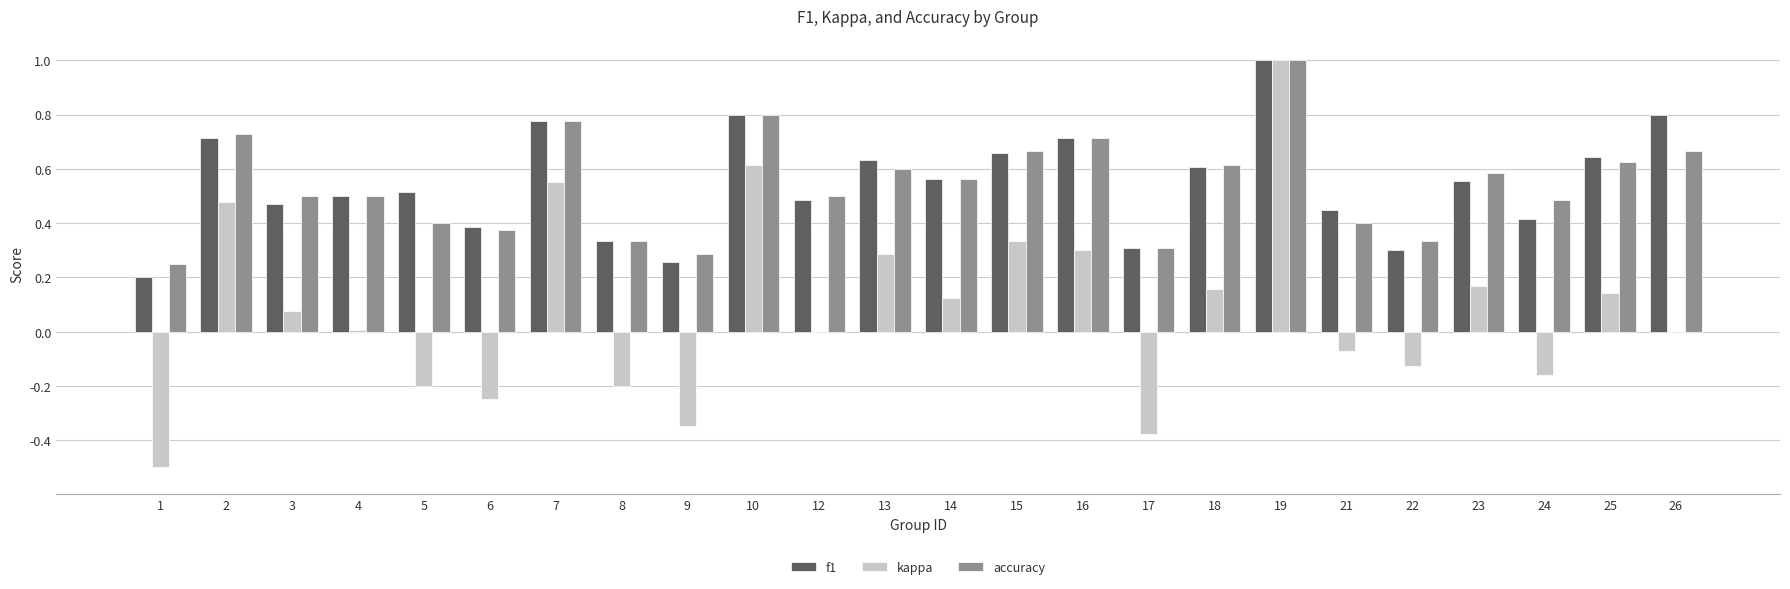

What are all the series names shown in the legend?

f1, kappa, accuracy